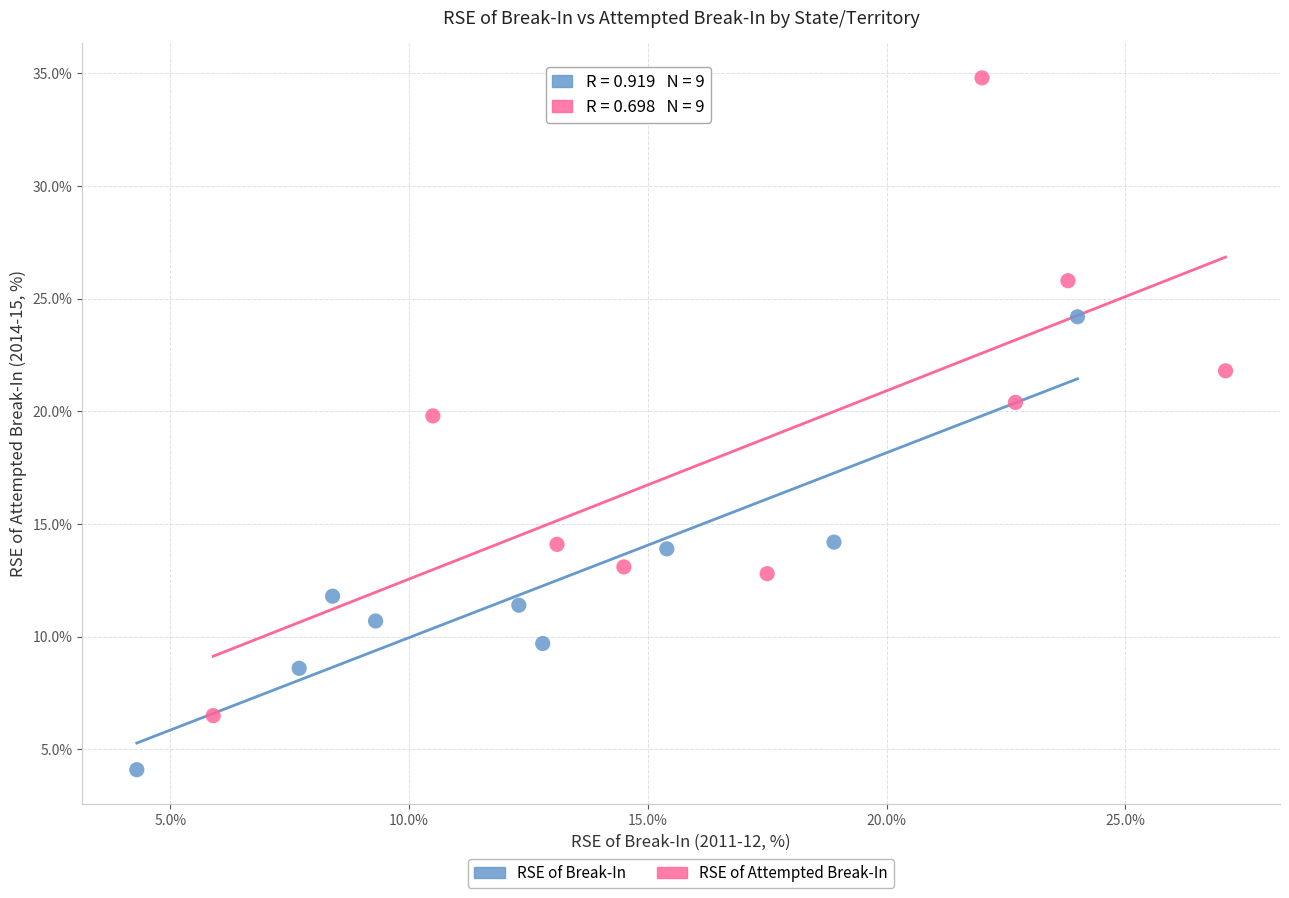

What are all the series names shown in the legend?

RSE of Break-In, RSE of Attempted Break-In